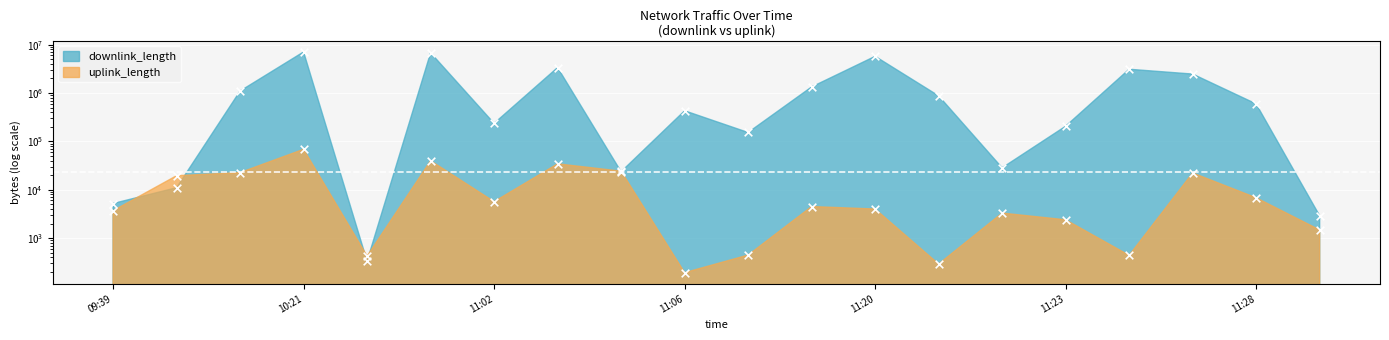

Which series contains the highest Y value?

downlink_length